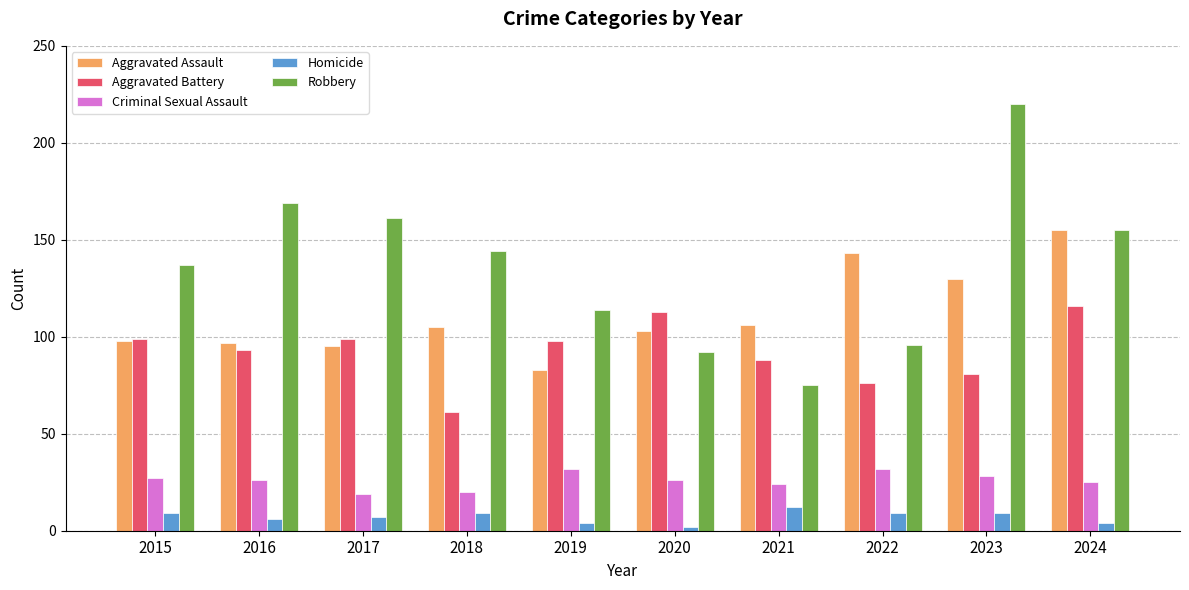

List the series in order of their peak value, highest first.

Robbery, Aggravated Assault, Aggravated Battery, Criminal Sexual Assault, Homicide